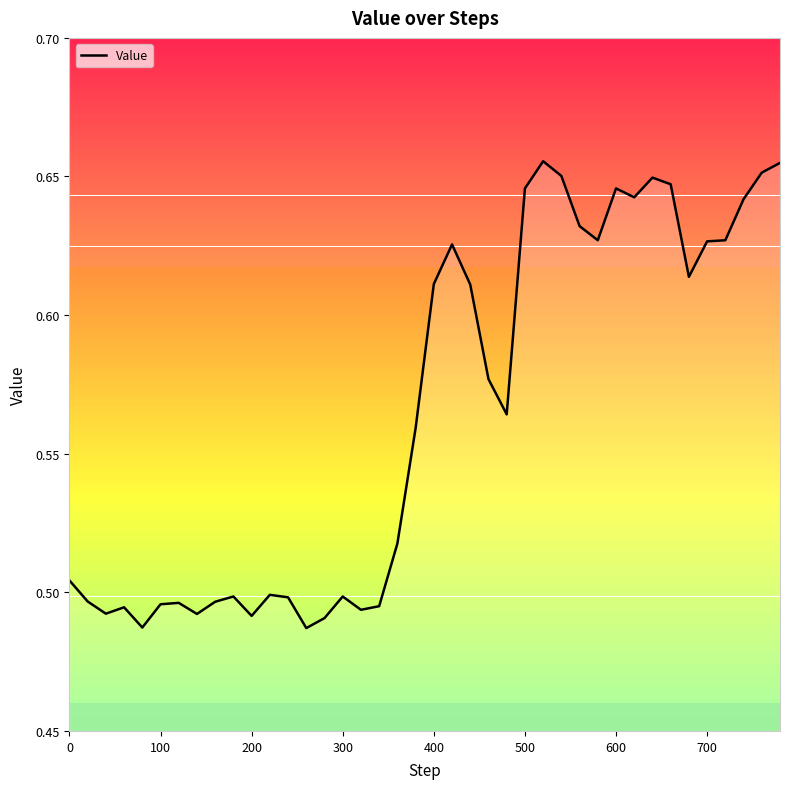

What is the maximum value shown in the chart?

0.7